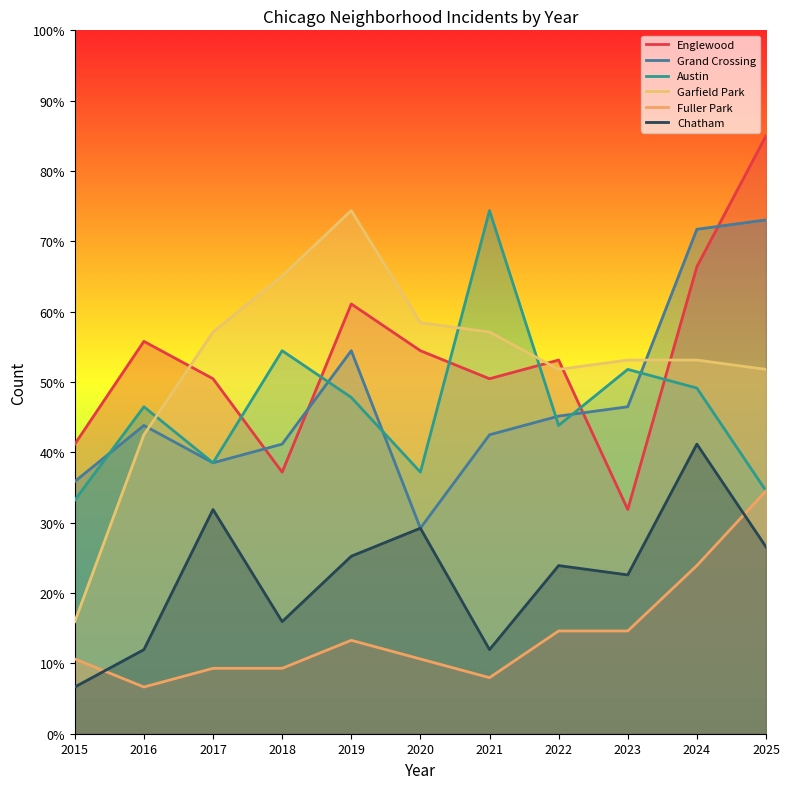

Which series changed the most between 2018 and 2025?

Englewood